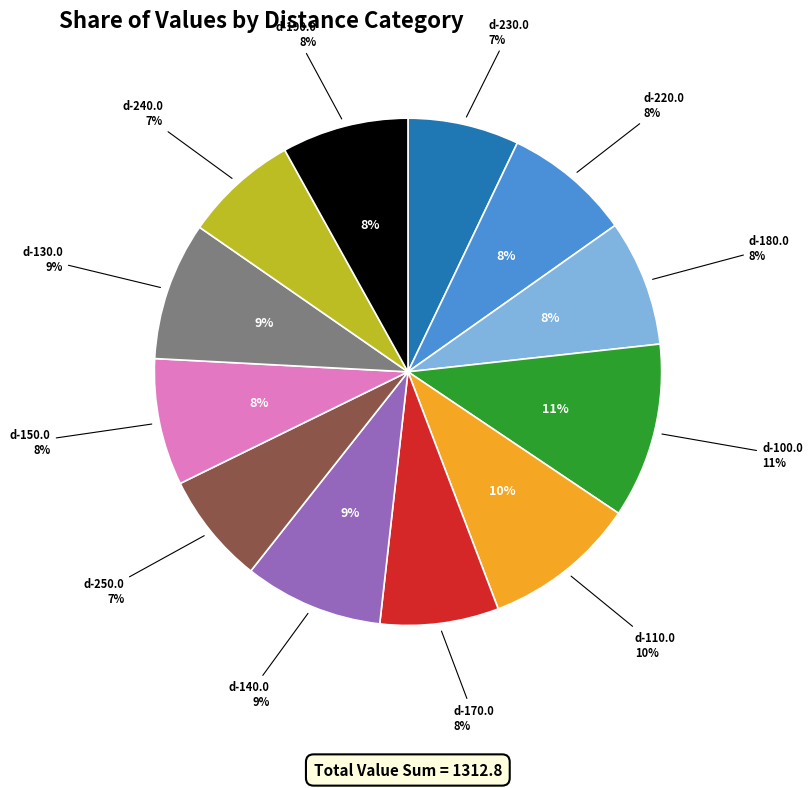

Do d-230.0 and d-170.0 together represent more than half of the pie?

No